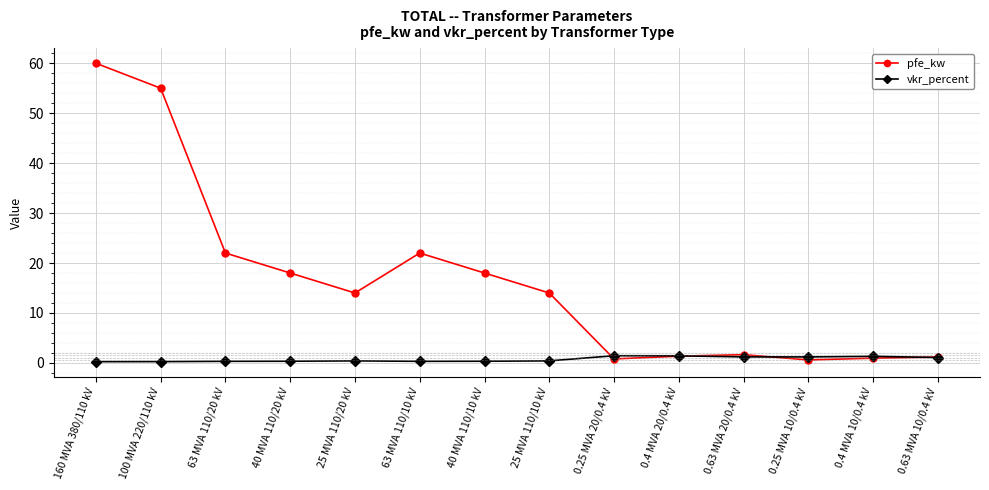

Rank the series by their maximum value, from lowest to highest.

vkr_percent, pfe_kw